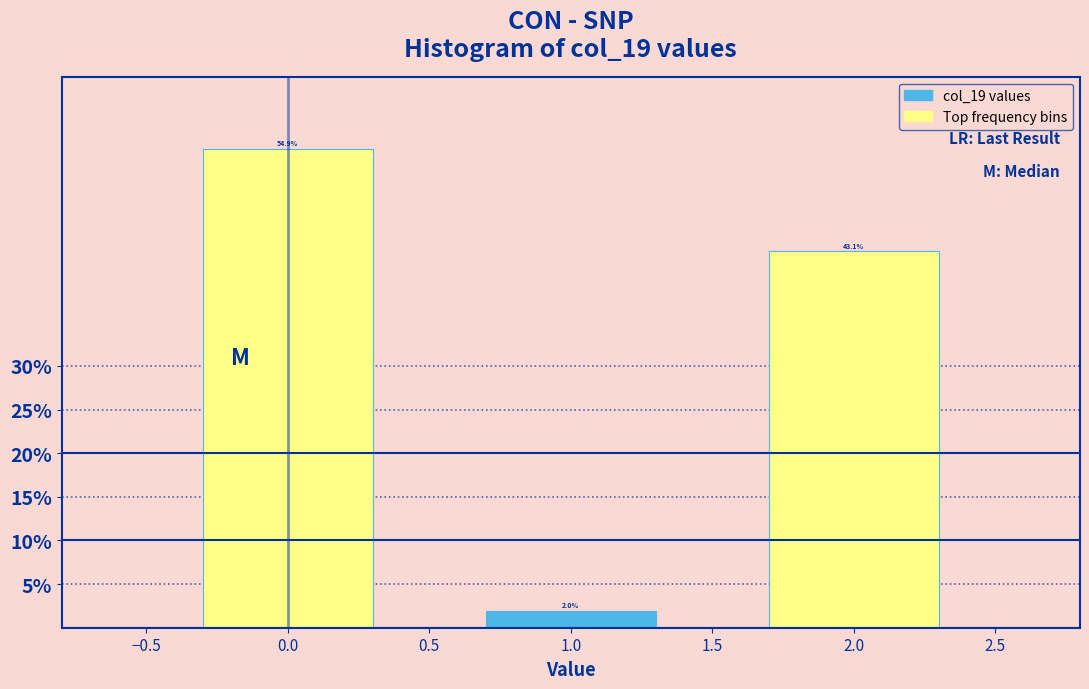

Reading left to right, extract all data points from this chart.

0.0=54.9	1.0=2.0	2.0=43.1